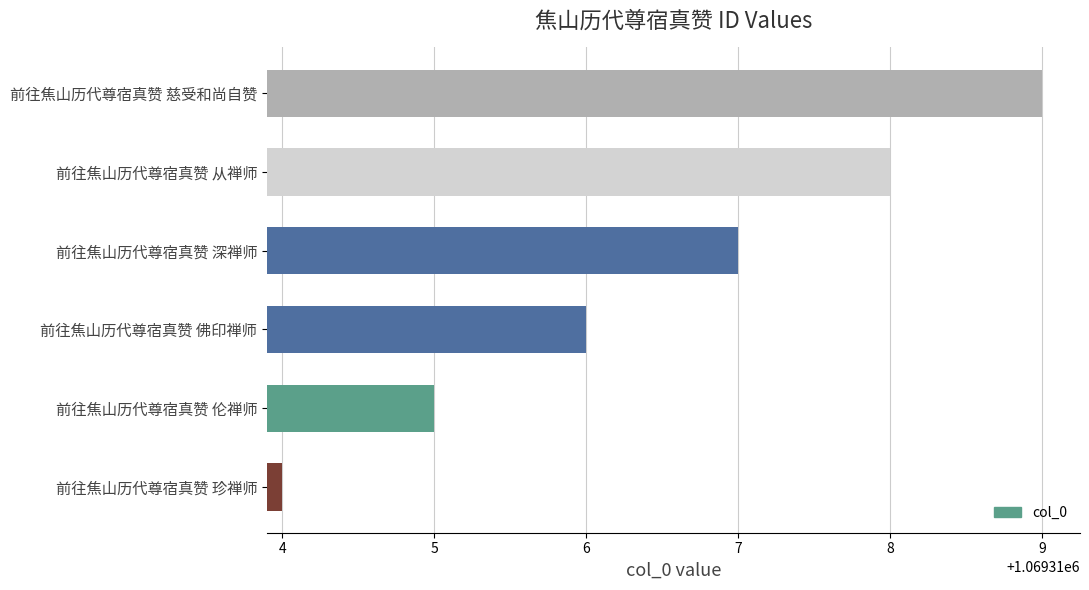

List the labels in order of value, smallest first.

前往焦山历代尊宿真赞 珍禅师, 前往焦山历代尊宿真赞 伦禅师, 前往焦山历代尊宿真赞 佛印禅师, 前往焦山历代尊宿真赞 深禅师, 前往焦山历代尊宿真赞 从禅师, 前往焦山历代尊宿真赞 慈受和尚自赞